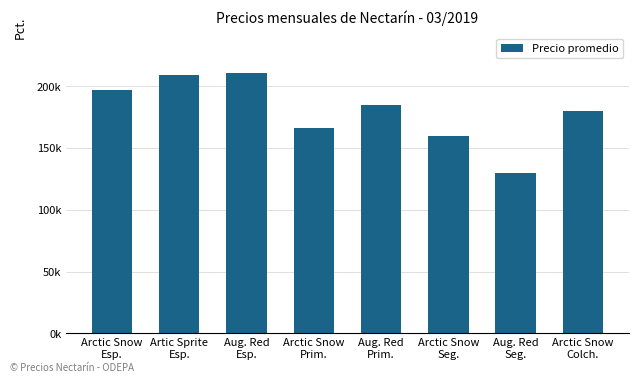

True or false: the data shows 208741.0 at Aug. Red
Seg..

False